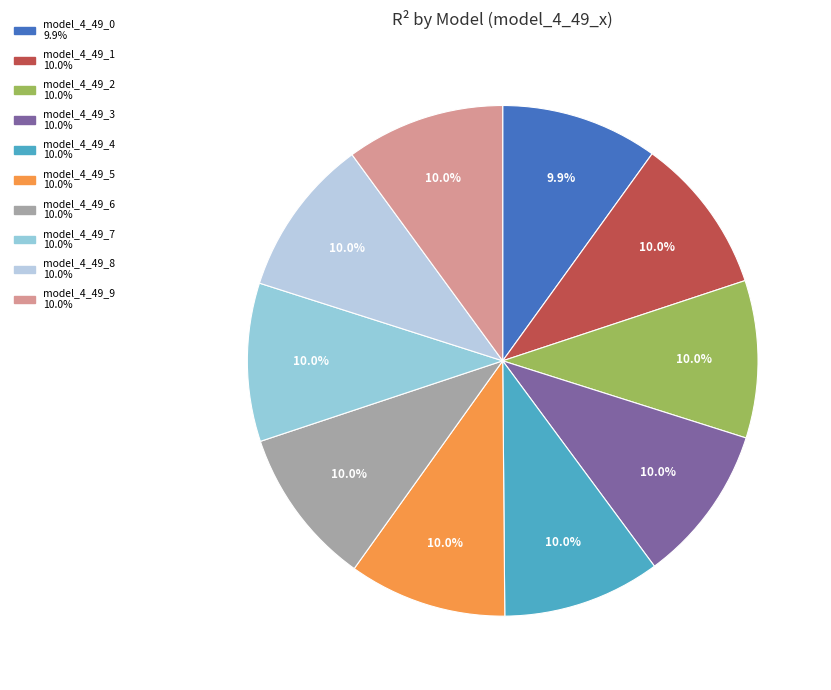

Rank the categories by value from highest to lowest.

model_4_49_9, model_4_49_8, model_4_49_7, model_4_49_6, model_4_49_5, model_4_49_4, model_4_49_3, model_4_49_2, model_4_49_1, model_4_49_0